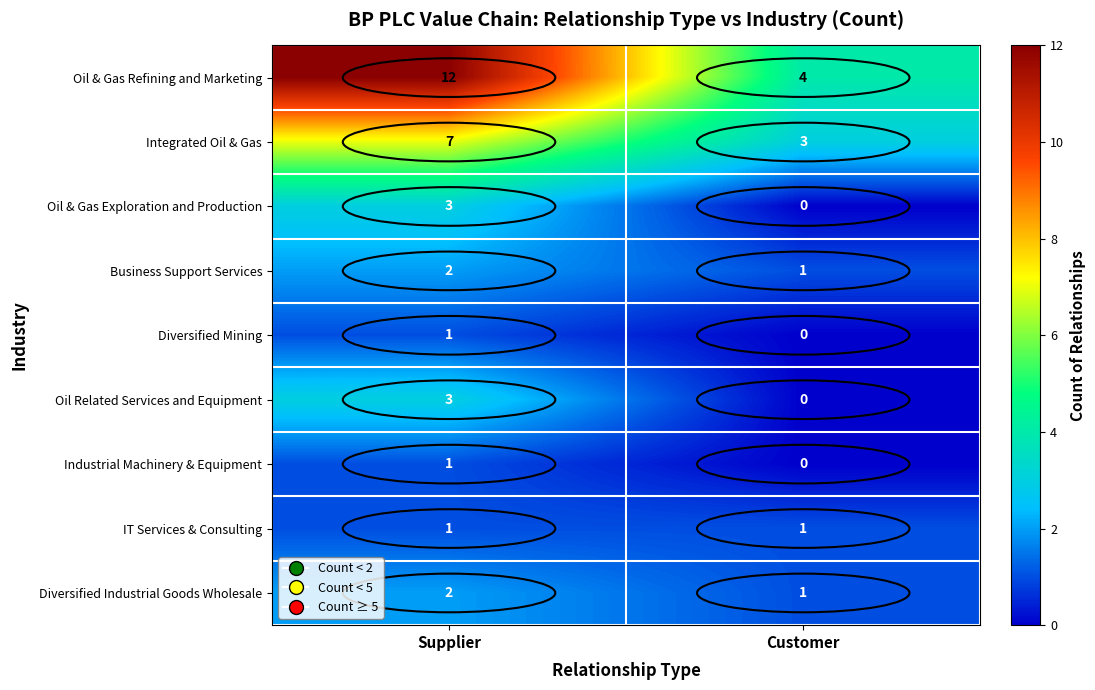

Which series has the widest spread of values?

Oil & Gas Refining and Marketing